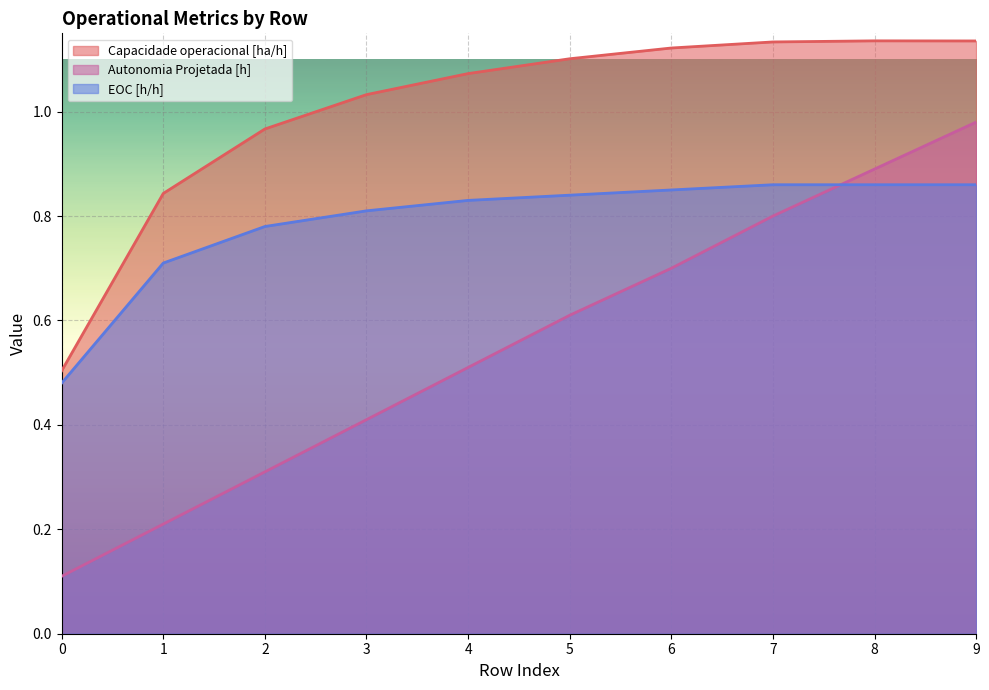

What is the average value of the Capacidade operacional [ha/h] series?

1.0